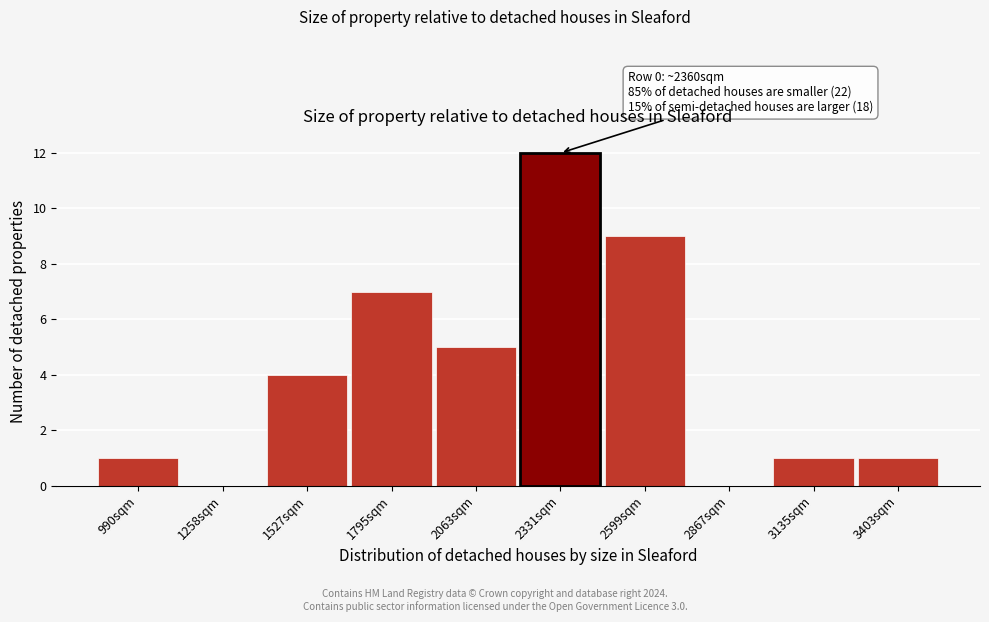

Over which range of the x-axis is the bar tallest?

2200 to 2450